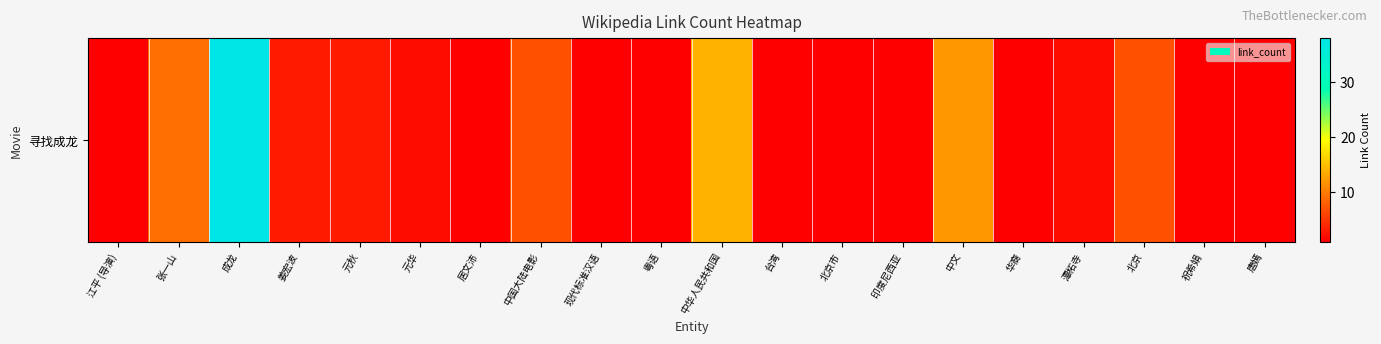

Reading left to right, what are all the values shown in this chart?

1	9	38	3	3	2	1	7	1	1	14	1	1	1	12	1	2	7	1	1